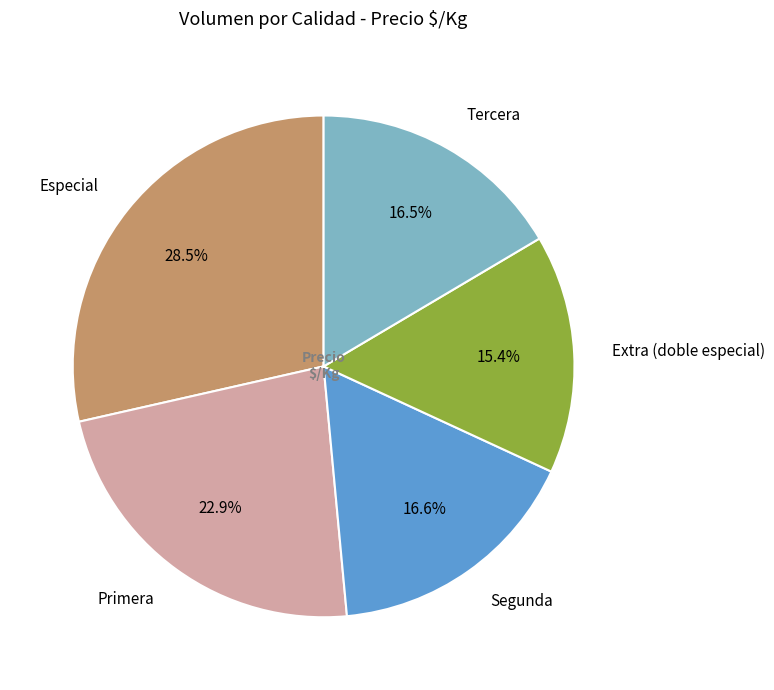

What percentage is the Extra (doble especial) slice, to the nearest percent?

15%